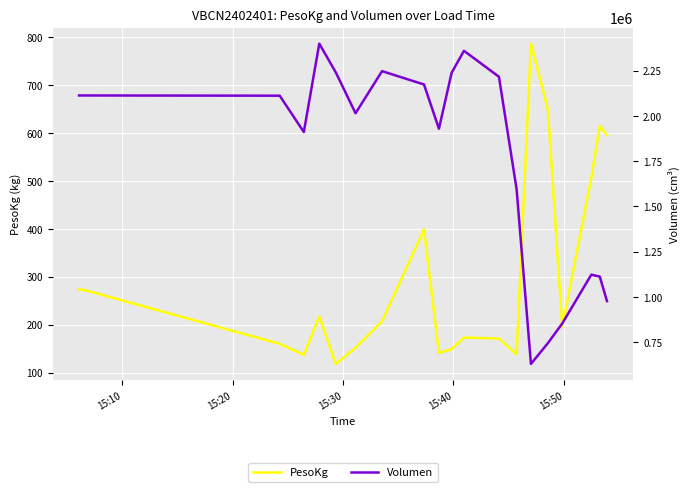

Count the number of data series in this chart.

2